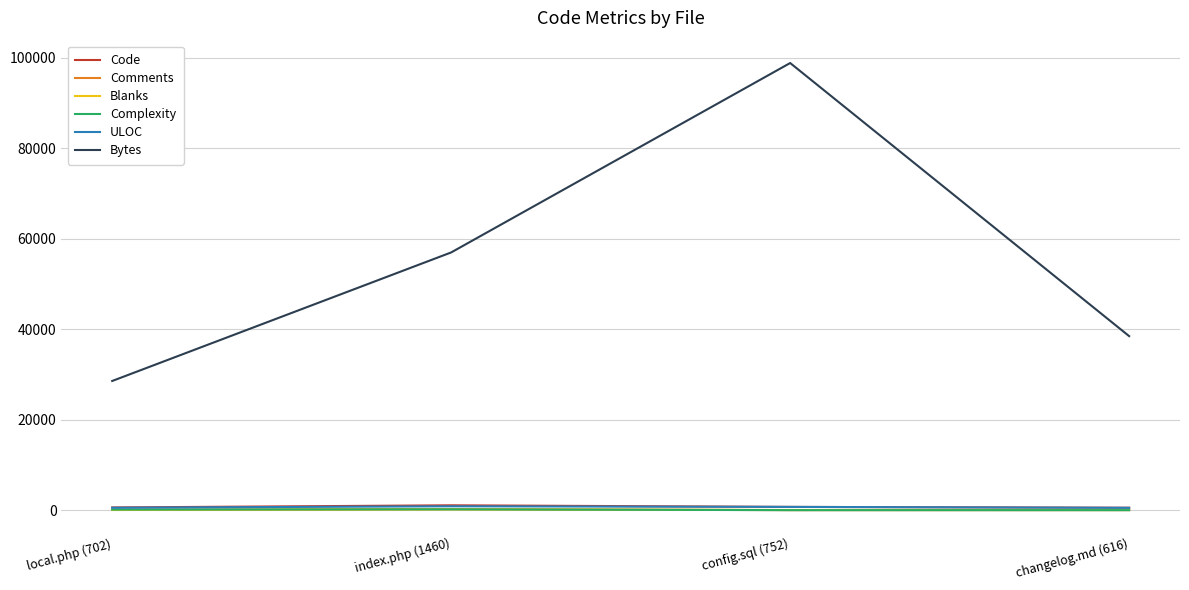

How many lines are shown in the chart?

6